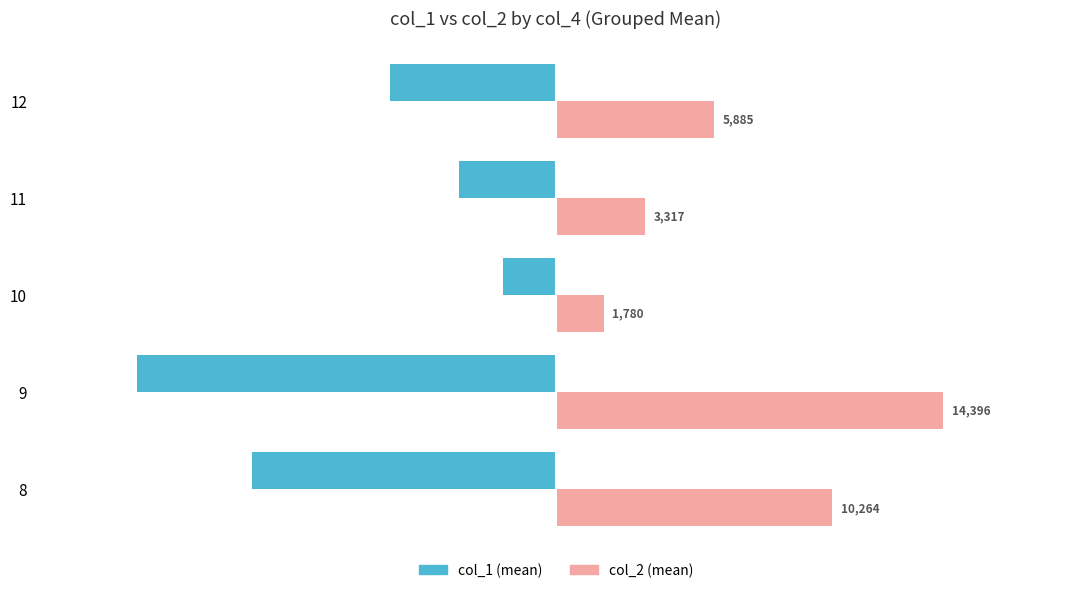

At which category is the sum across all series the highest?

10